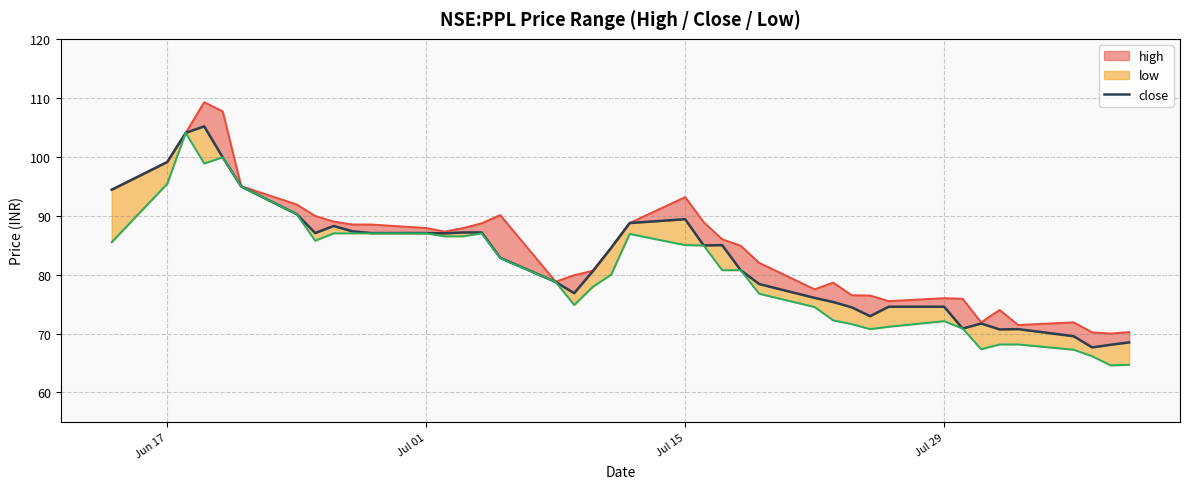

True or false: low and high cross at least once.

False